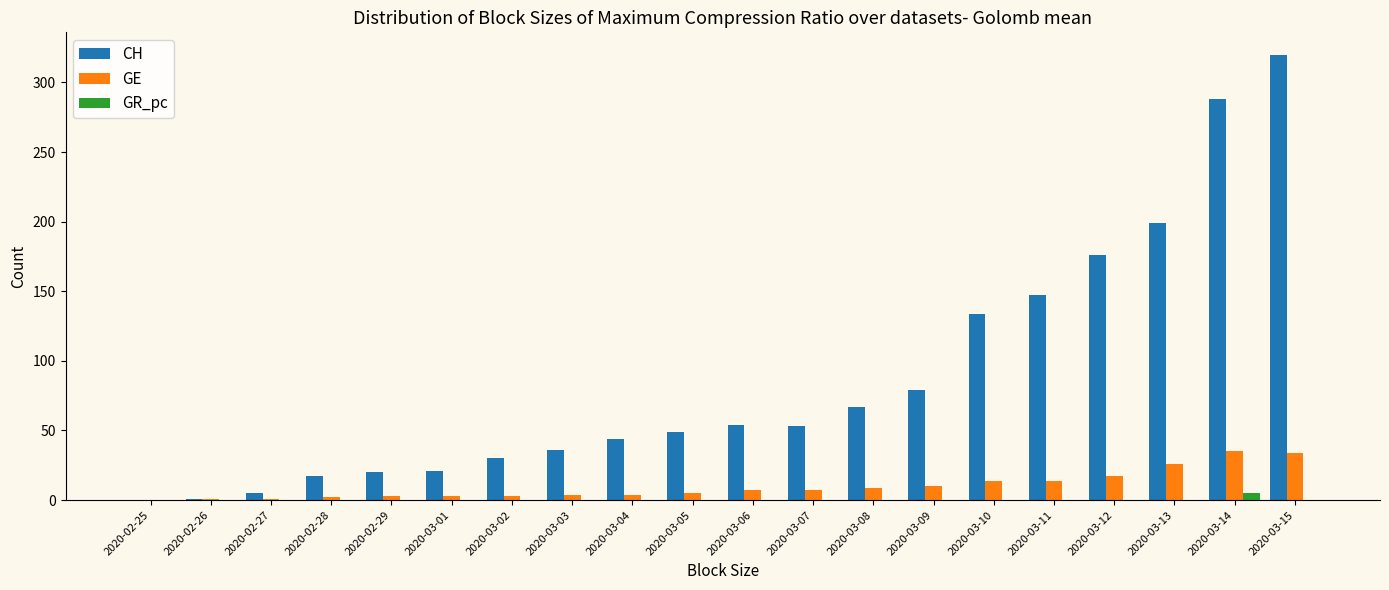

Is it true that CH equals 20 at 2020-02-29?

True